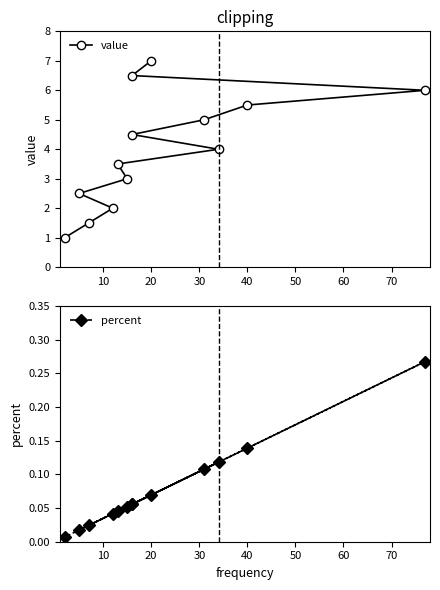

True or false: value and percent intersect in this chart.

False